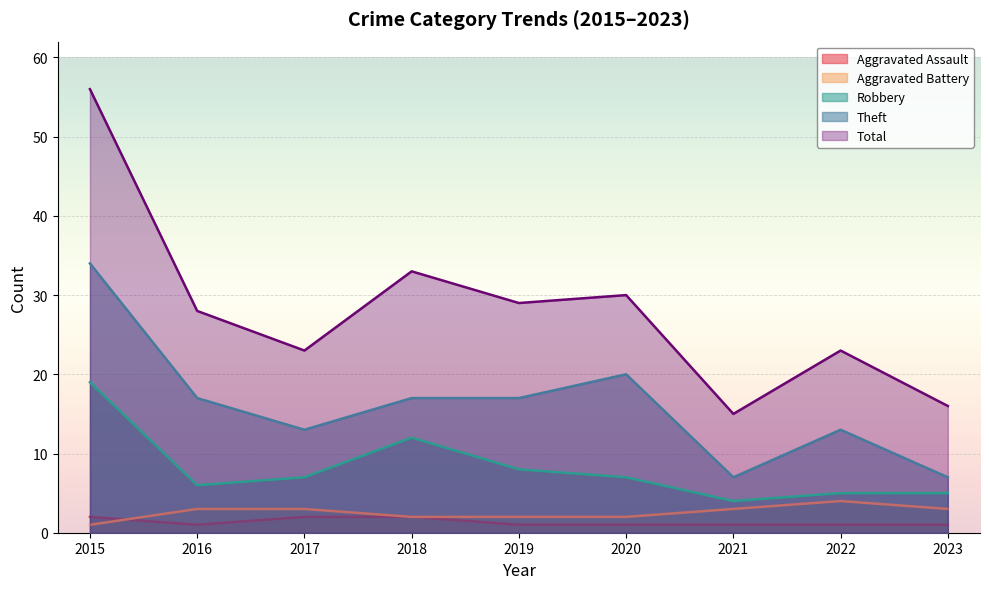

Count the Aggravated Battery values in the range 2 to 3.

7